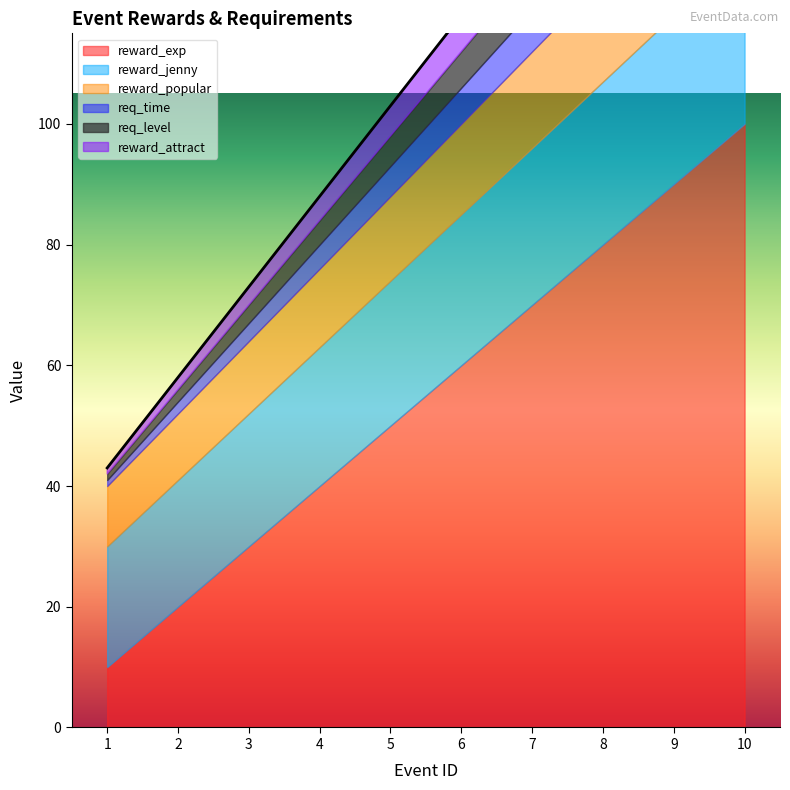

What is the average value of the reward_jenny series?

24